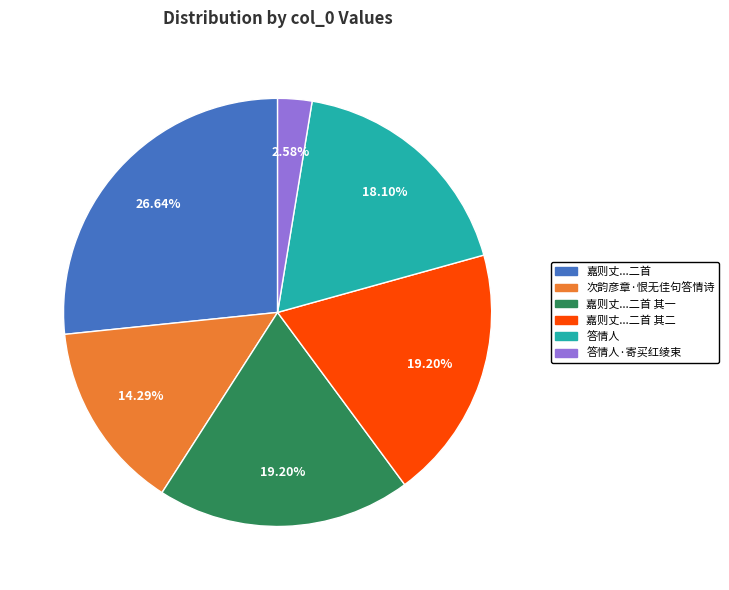

Which has a higher value, 次韵彦章·恨无佳句答情诗 or 嘉则丈...二首 其二?

嘉则丈...二首 其二